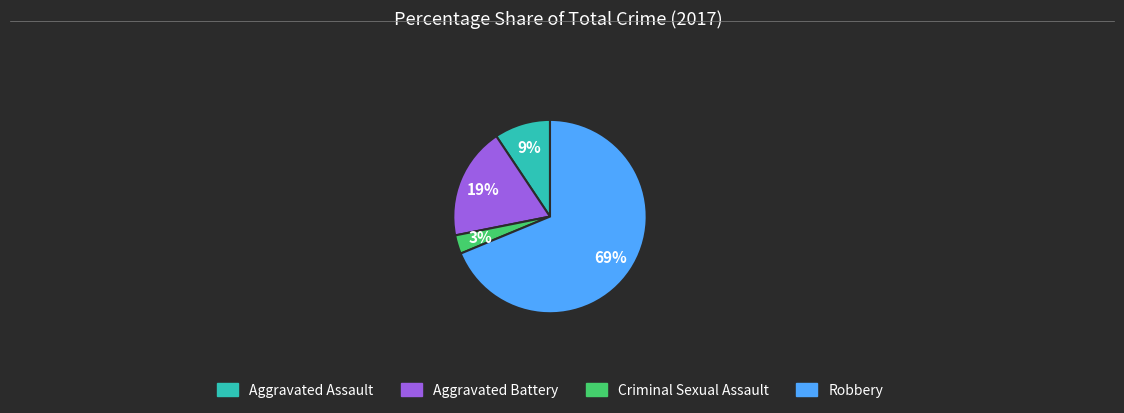

Which category accounts for the majority?

Robbery